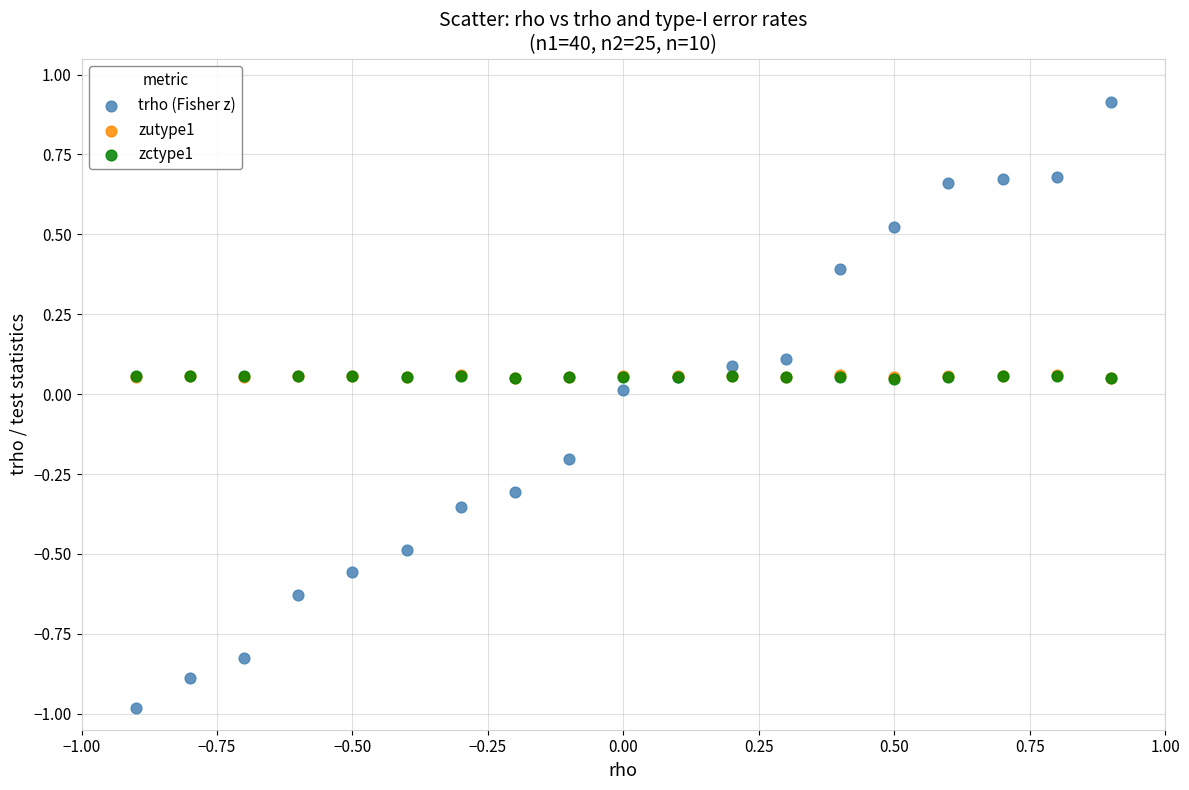

Which series contains the highest Y value?

trho (Fisher z)